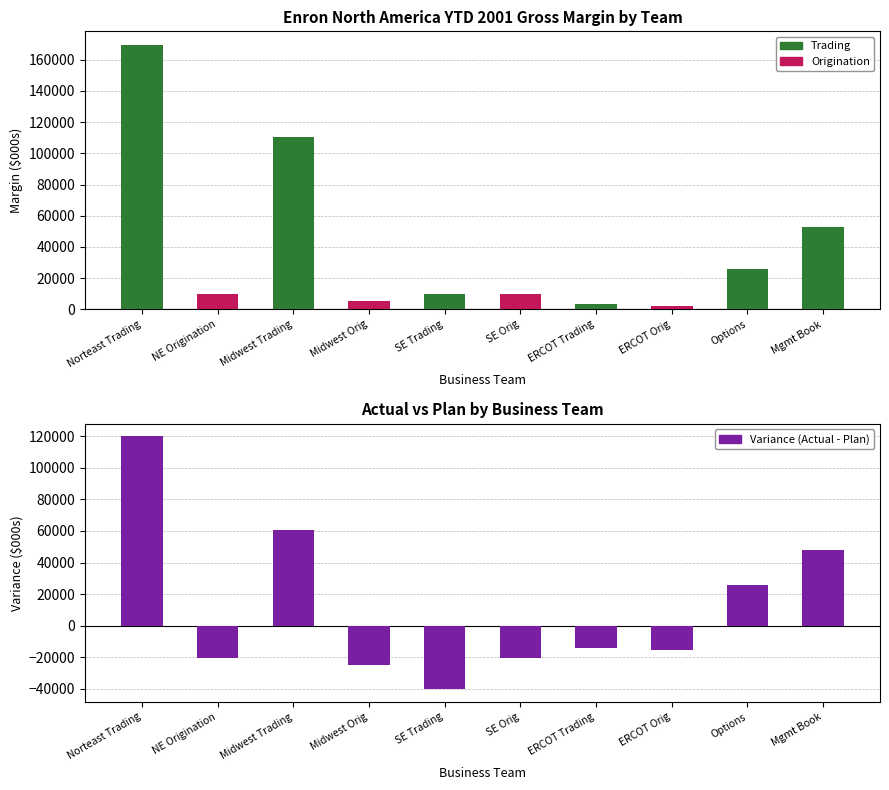

Between ERCOT Trading and Options, which series saw the biggest shift?

Variance (Actual - Plan)